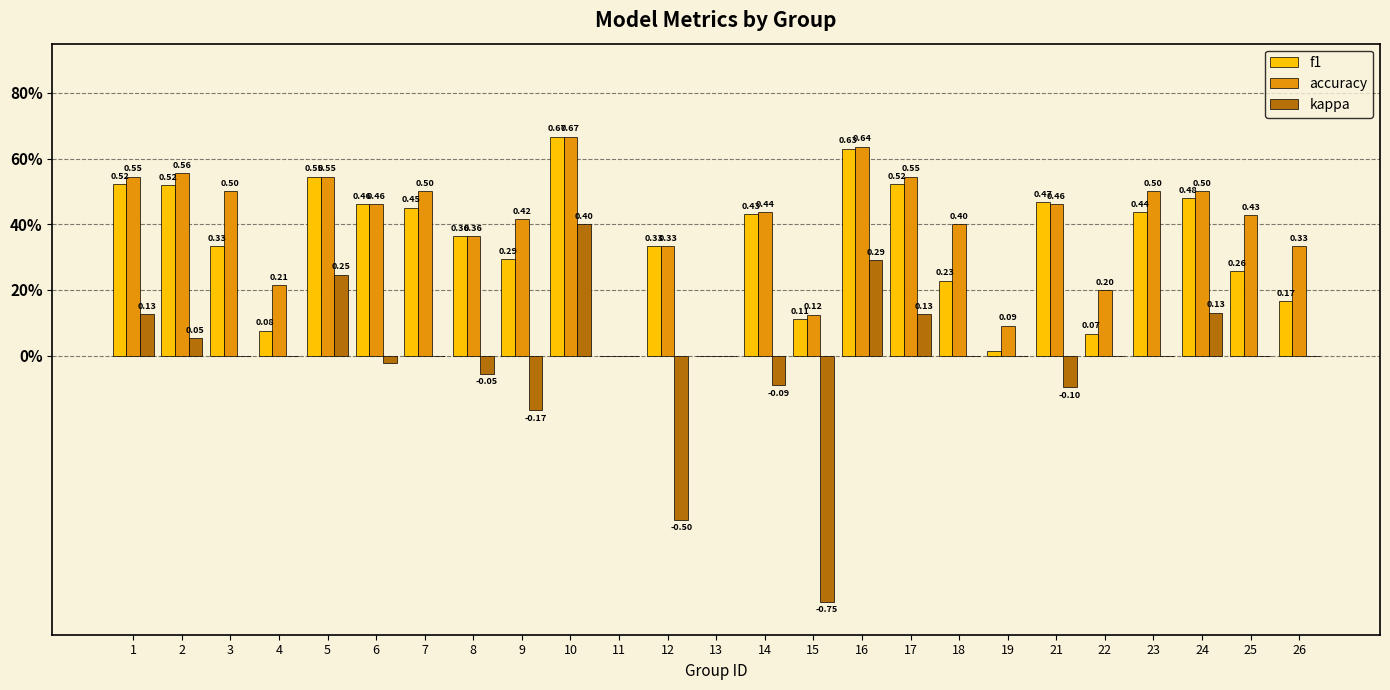

Does the chart contain stacked bars?

No